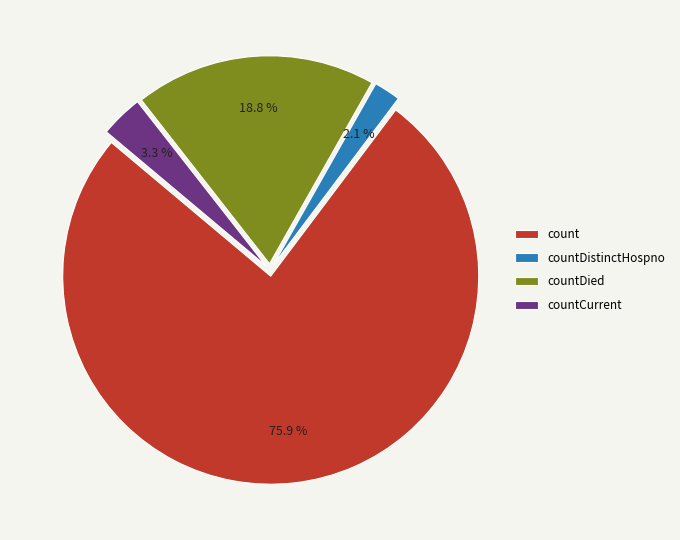

What is the largest slice in the pie chart?

count